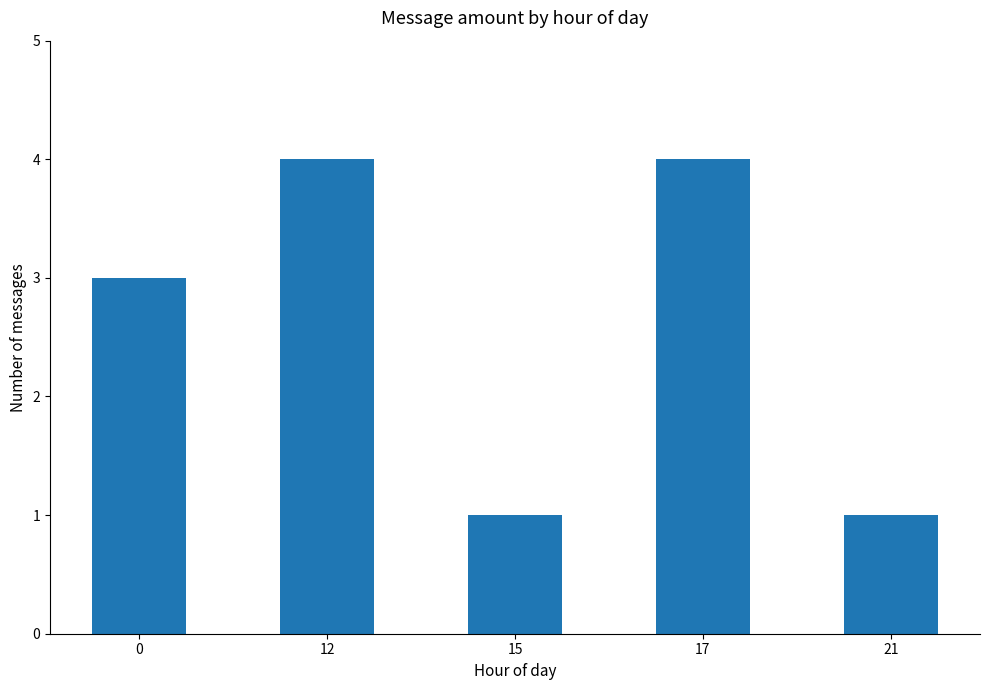

What is the value of the 2nd bar from the left?

4